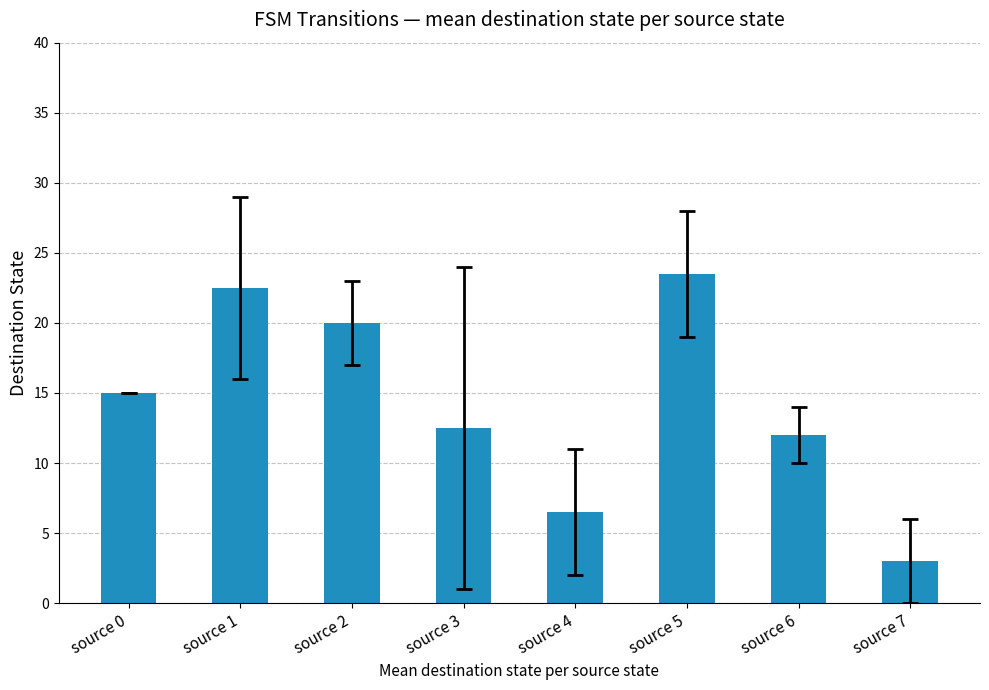

Is it true that the value at source 4 is 6.5?

True